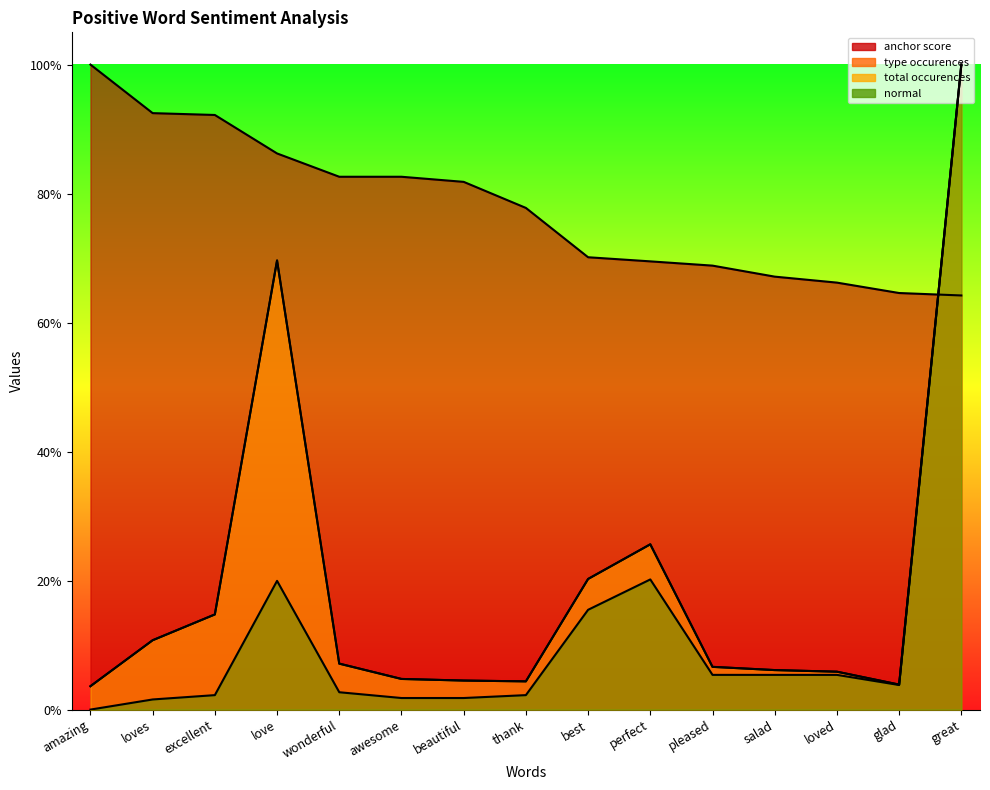

What are all the series names shown in the legend?

anchor score, type occurences, total occurences, normal